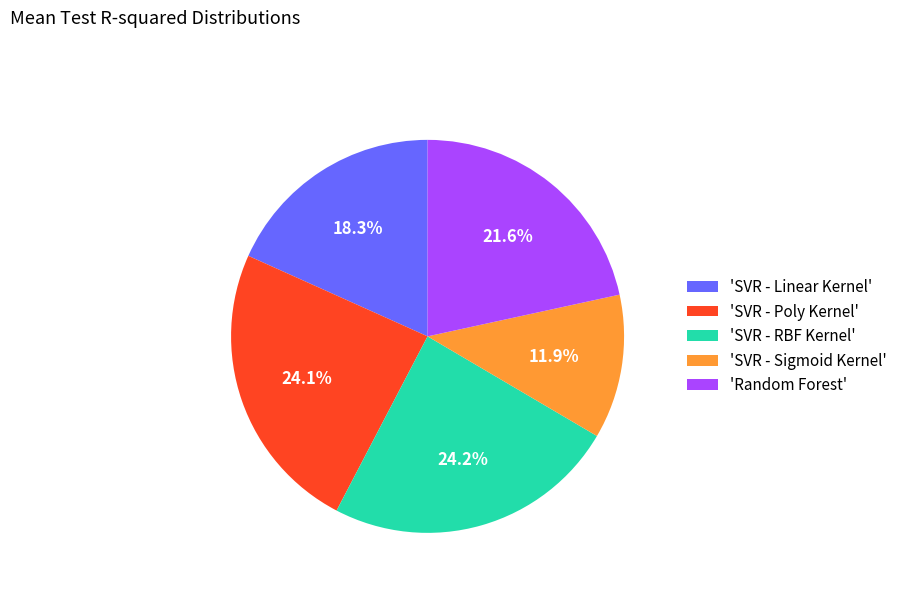

Between 'Random Forest' and 'SVR - Poly Kernel', which is larger?

'SVR - Poly Kernel'